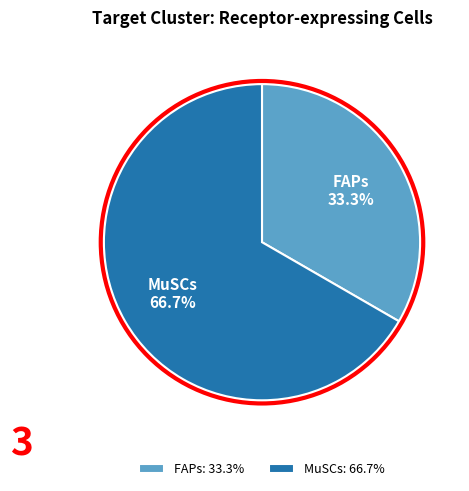

Do MuSCs and FAPs together represent more than half of the pie?

Yes